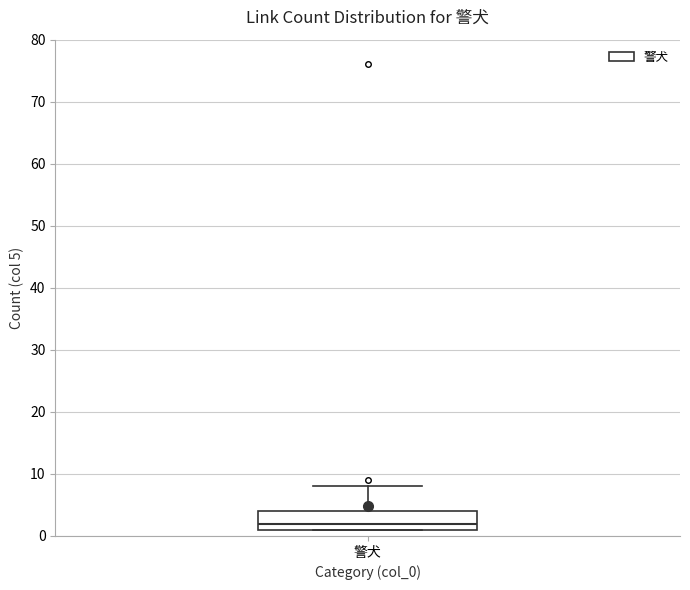

Read this box plot against the y-axis: the position of the median line, the range covered by the box, and the ends of both whiskers. The values are not printed on the chart, so give them approximately, as read against the axis.

median 2, box 1 to 4, whiskers 1 to 8